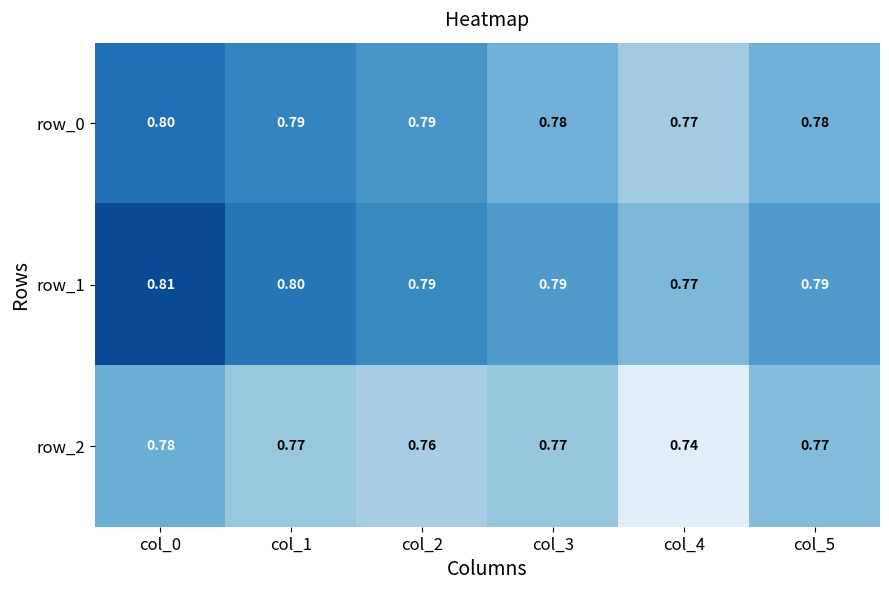

Is the value of row_2 at col_4 greater than the value of row_1 at col_1?

No